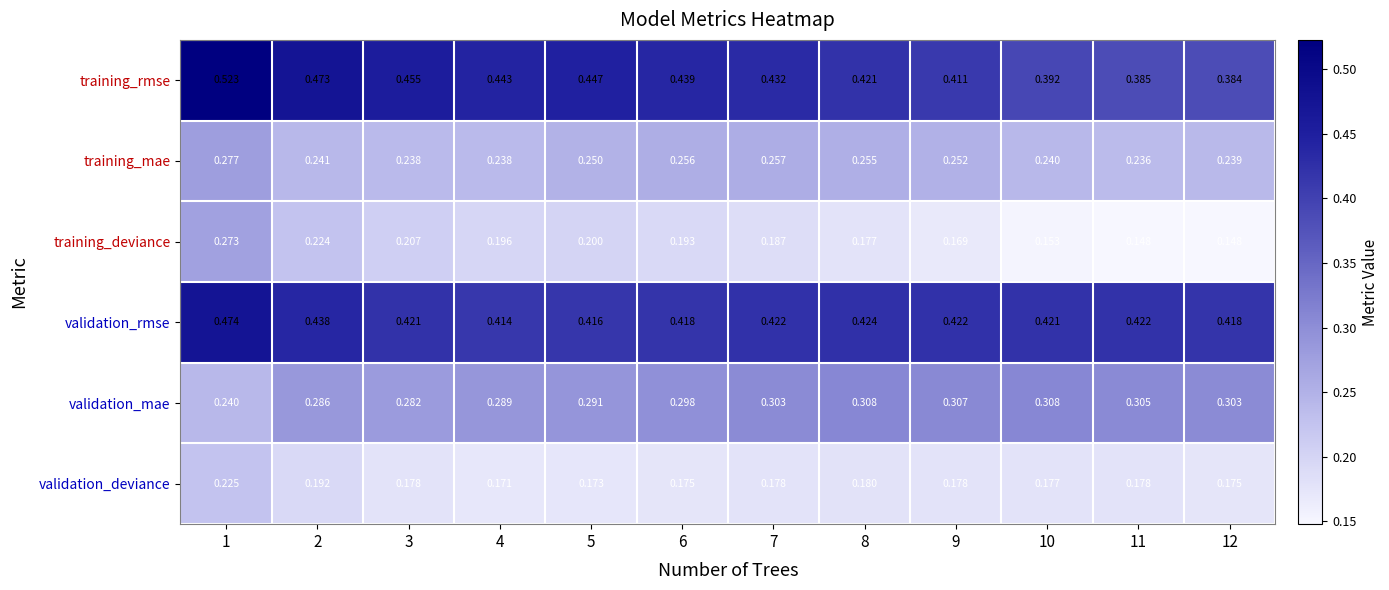

Rank the series at 10 from lowest to highest value.

training_deviance, validation_deviance, training_mae, validation_mae, training_rmse, validation_rmse